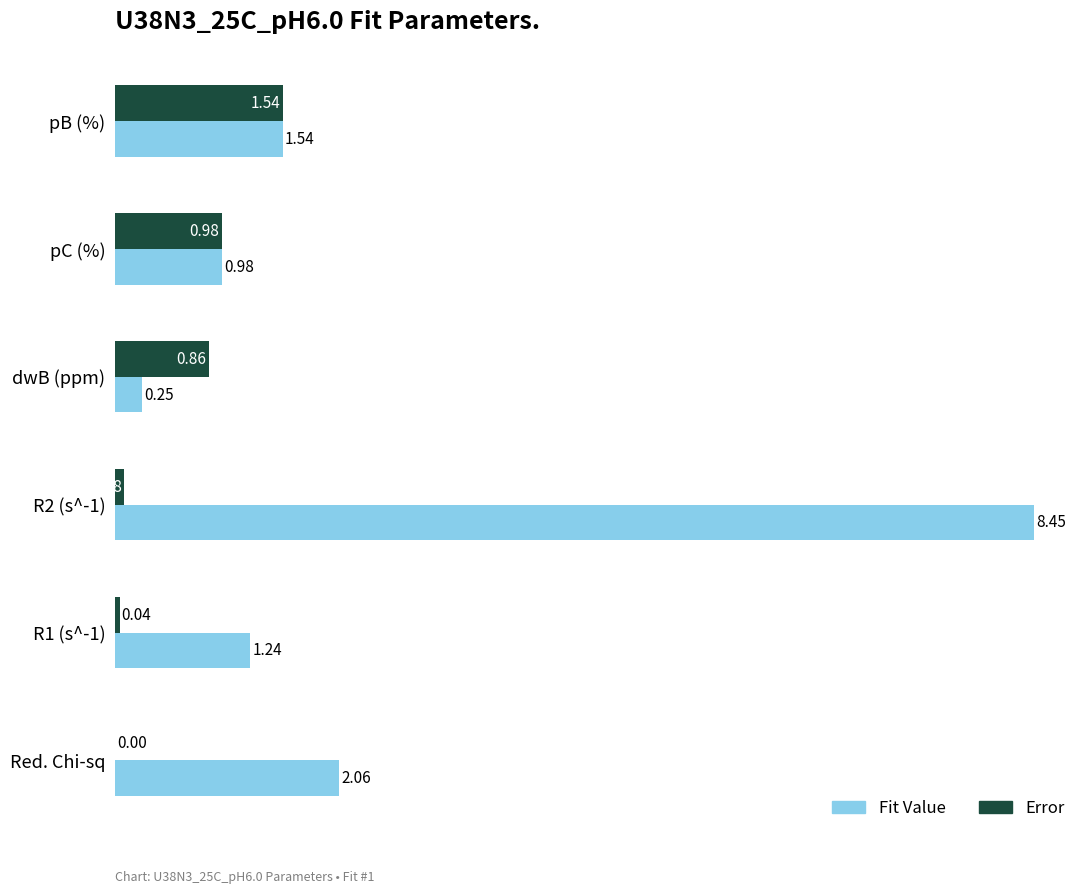

At which label is Fit Value closest to 4?

Red. Chi-sq